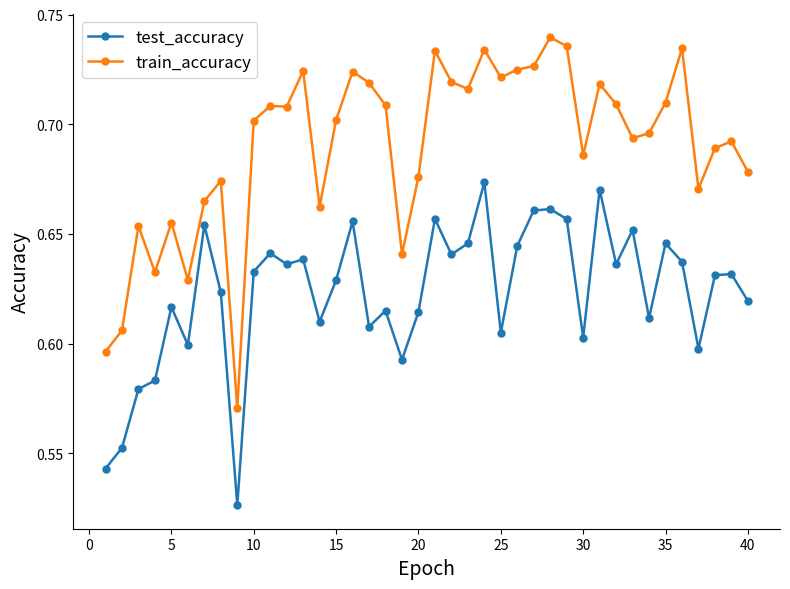

Rank the series by their maximum value, from highest to lowest.

train_accuracy, test_accuracy